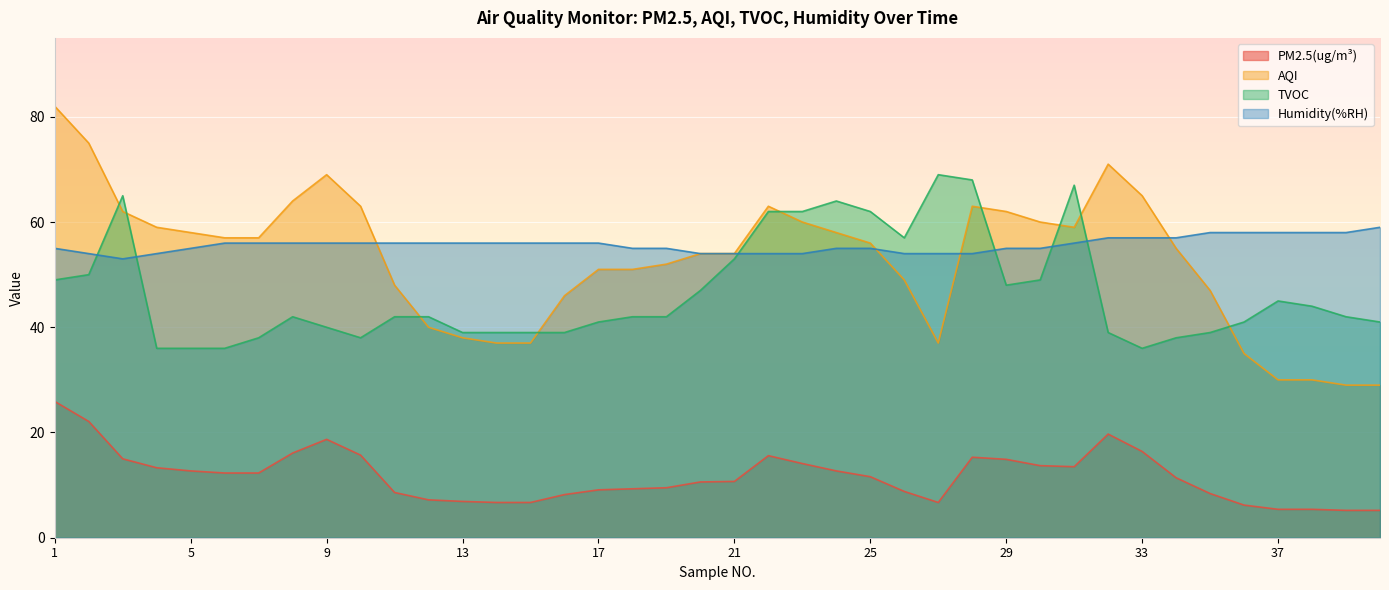

The Humidity(%RH) series shows 54.0 at 28. True or false?

True